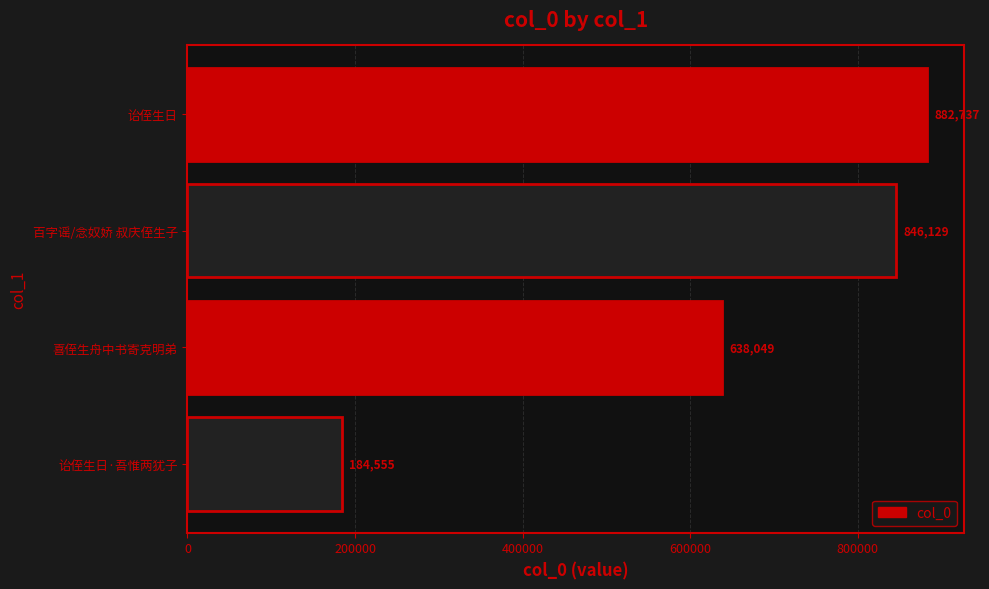

List the labels in order of value, smallest first.

诒侄生日·吾惟两犹子, 喜侄生舟中书寄克明弟, 百字谣/念奴娇 叔庆侄生子, 诒侄生日